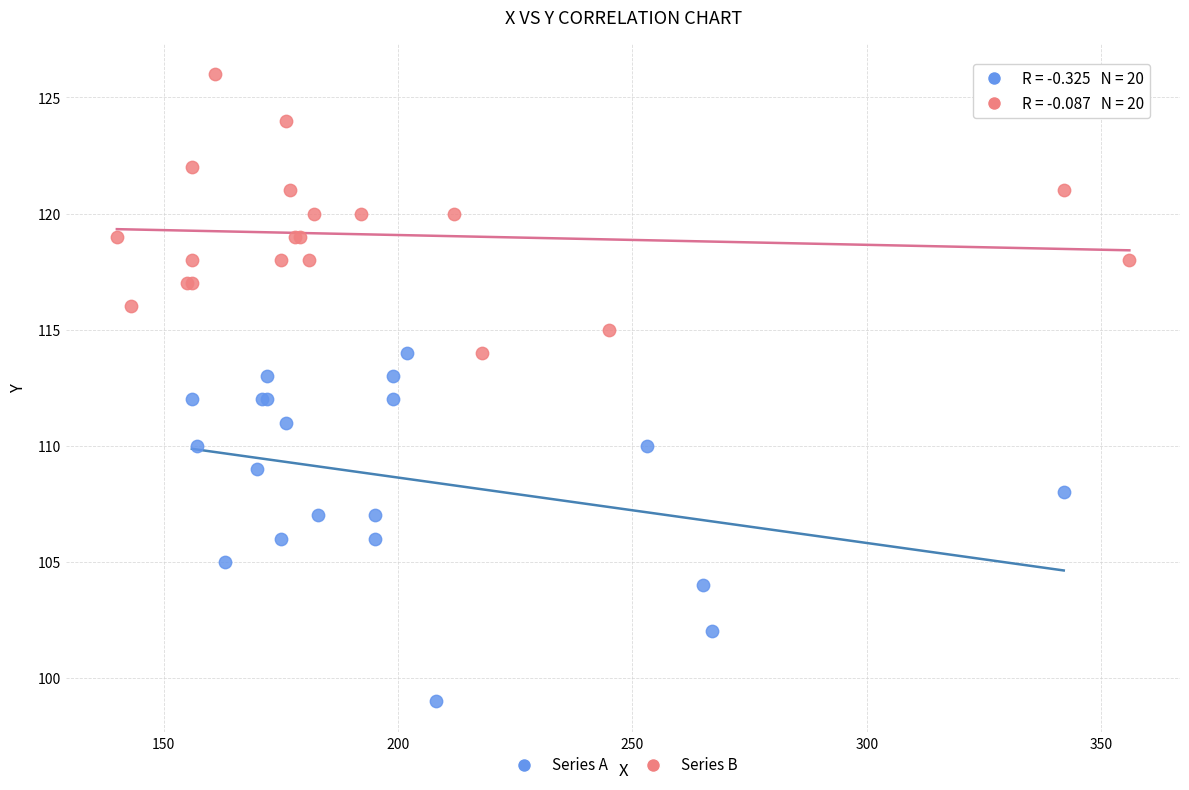

Which series reaches the maximum Y coordinate?

Series B